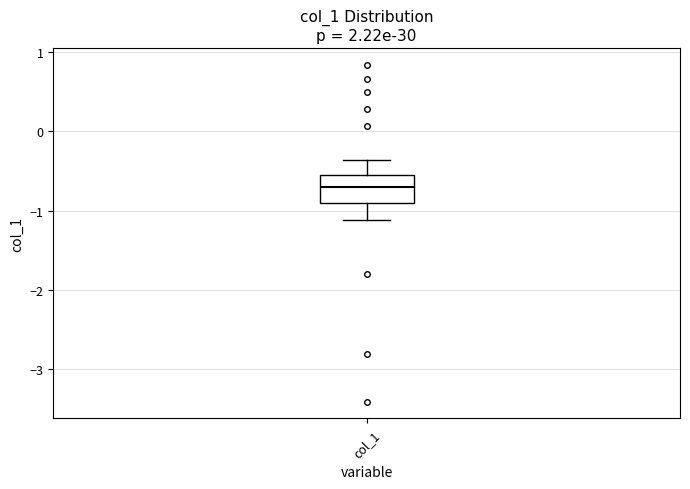

Transcribe this box plot: give where the median line is, the range the box spans, and where the two whiskers end, as read against the y-axis. The values are not printed on the chart, so give them approximately, as read against the axis.

median -0.7, box -0.9 to -0.5, whiskers -1.1 to -0.4